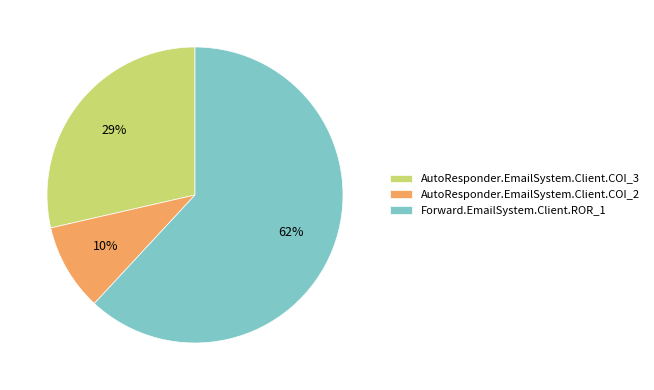

Rank the categories by value from lowest to highest.

AutoResponder.EmailSystem.Client.COI_2, AutoResponder.EmailSystem.Client.COI_3, Forward.EmailSystem.Client.ROR_1